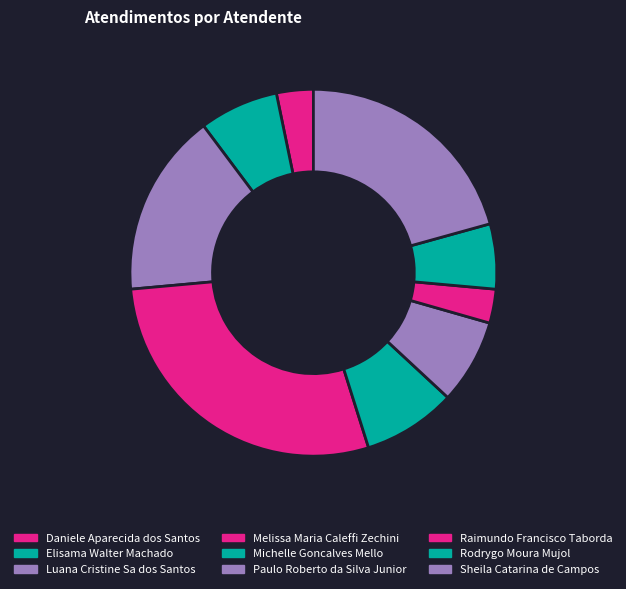

Rank the categories by value from highest to lowest.

Melissa Maria Caleffi Zechini, Sheila Catarina de Campos, Luana Cristine Sa dos Santos, Michelle Goncalves Mello, Paulo Roberto da Silva Junior, Elisama Walter Machado, Rodrygo Moura Mujol, Daniele Aparecida dos Santos, Raimundo Francisco Taborda